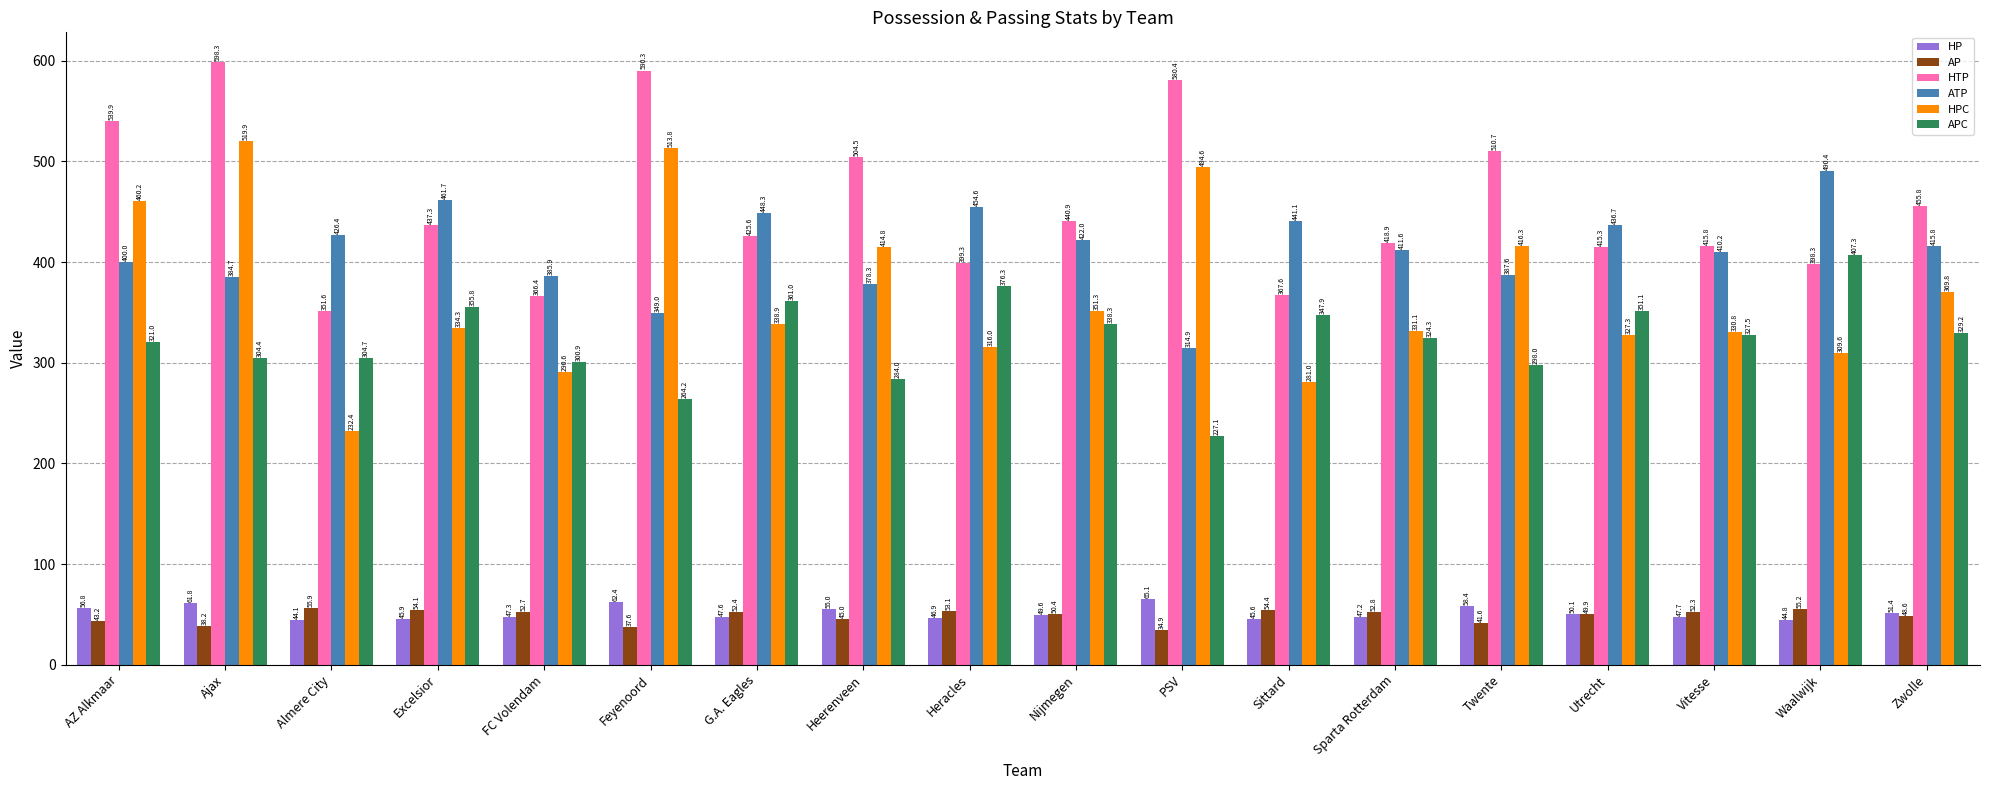

How many values in the HPC series are below 338?

9